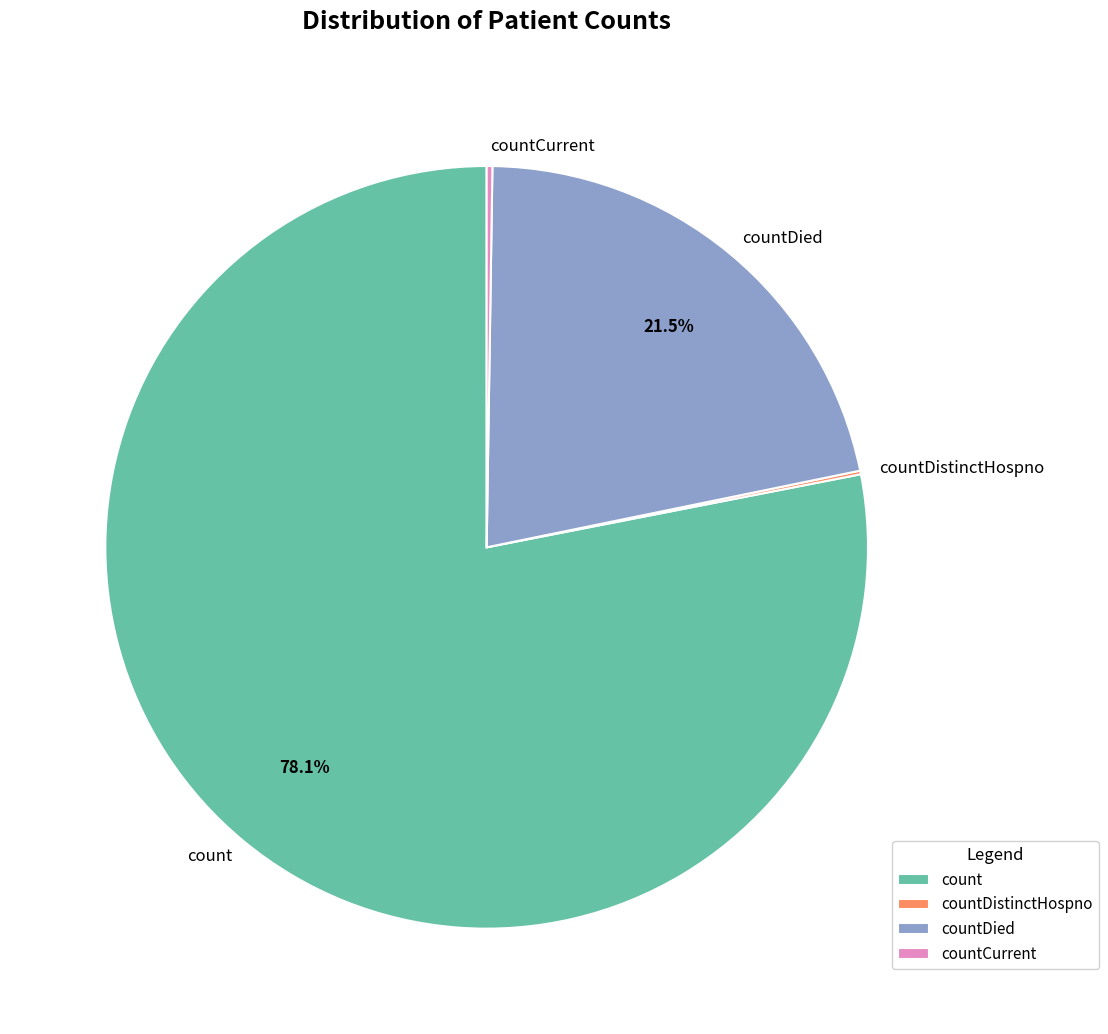

Does count account for over 50% of the chart?

Yes